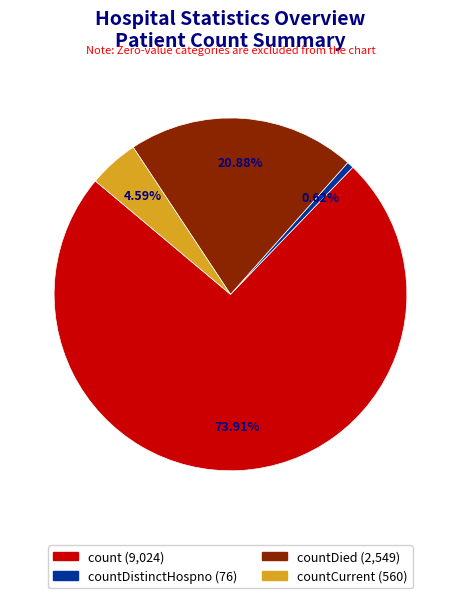

Is there any slice that represents more than half of the pie?

Yes